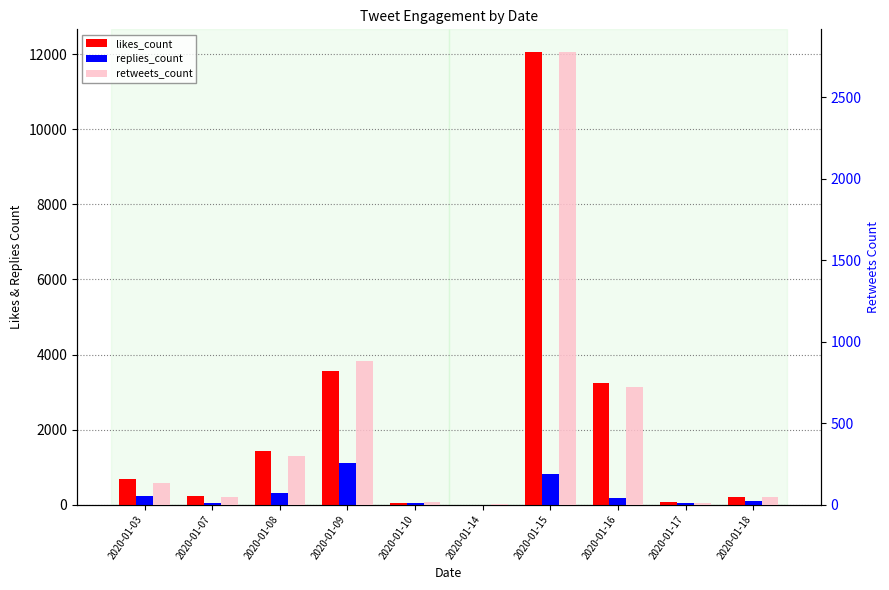

How many bars are there in total?

30